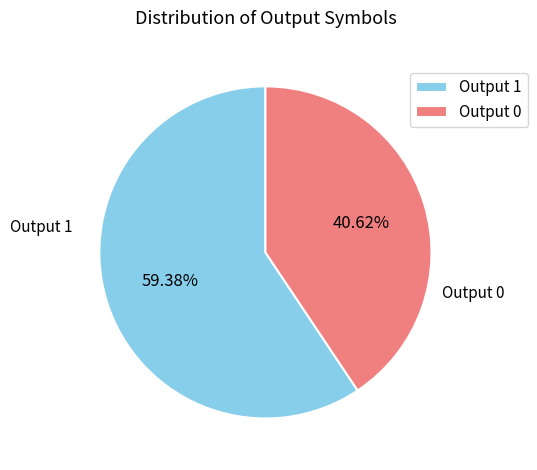

Rank the categories by value from highest to lowest.

Output 1, Output 0